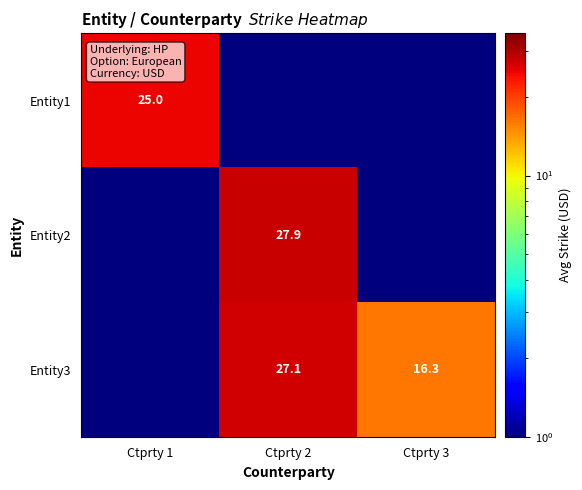

Between Ctprty 1 and Ctprty 3, which is larger?

Ctprty 1